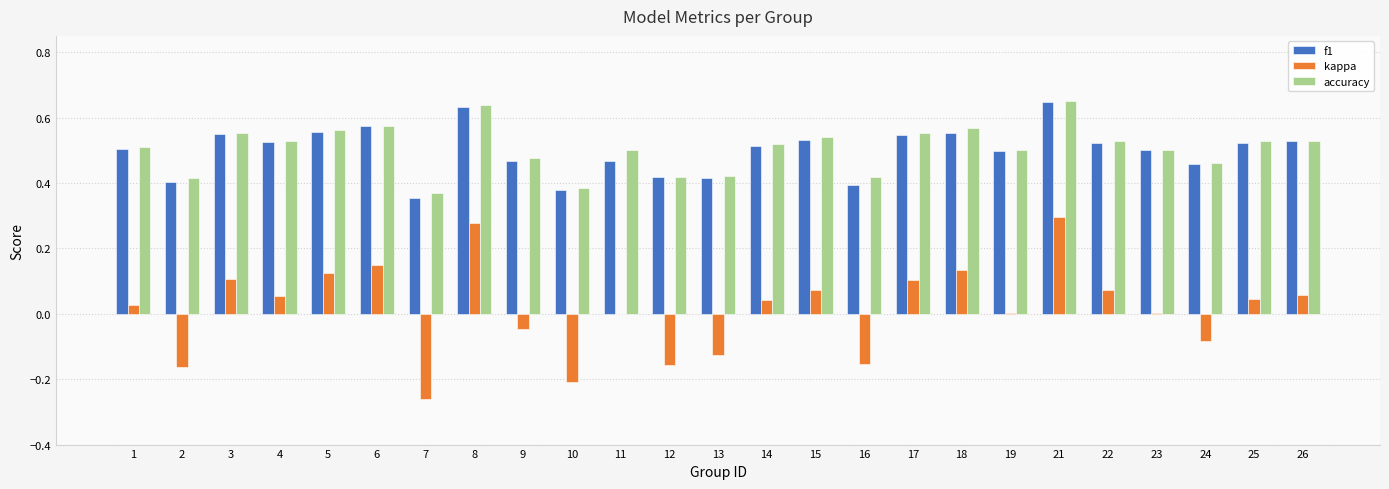

At which label does accuracy reach its peak?

21